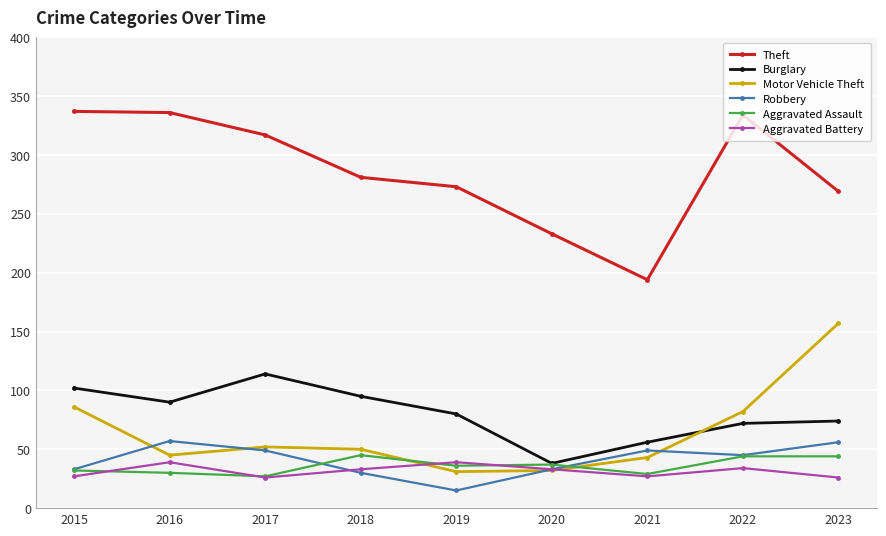

What is the sum of the Aggravated Battery values at 2016 and 2021?

66